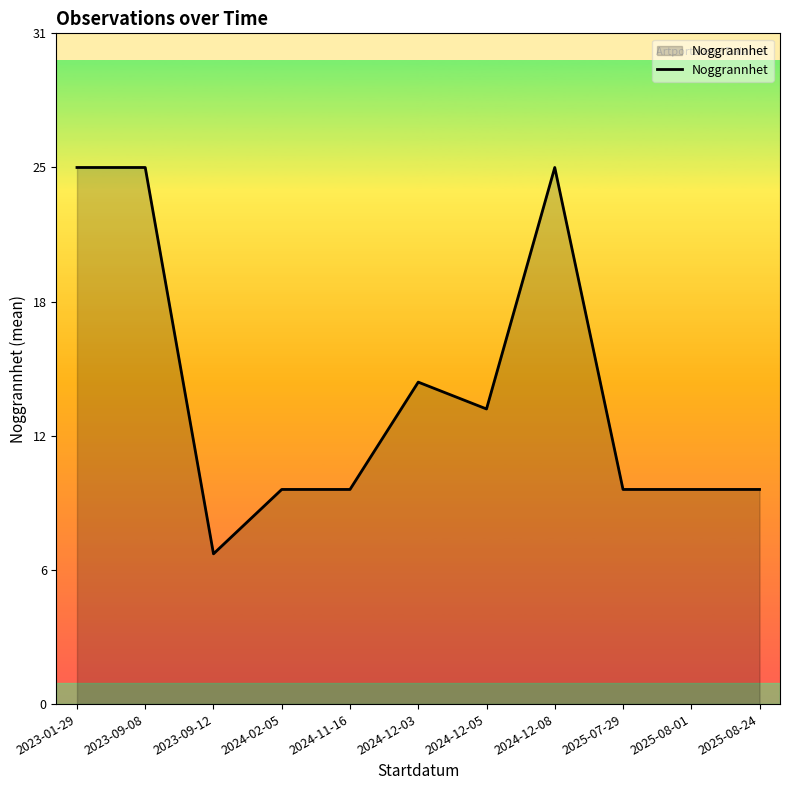

Does the chart have visible grid lines?

No